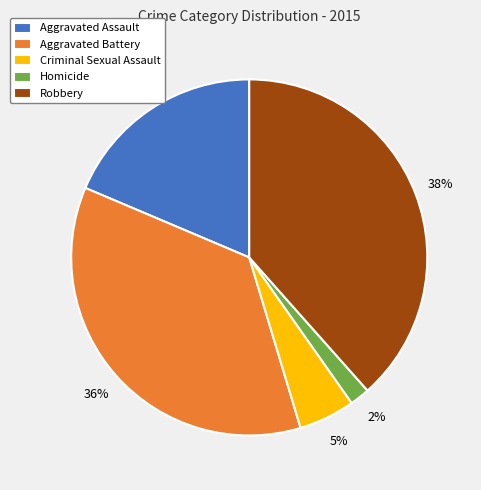

What is the smallest slice in the pie chart?

Homicide